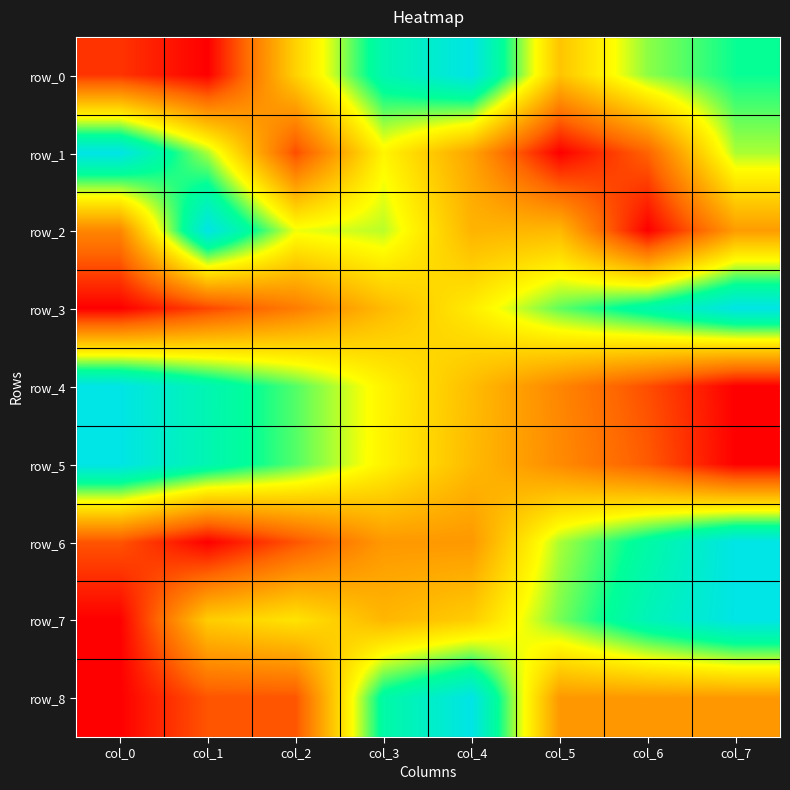

Which series changed the most between col_0 and col_5?

row_1